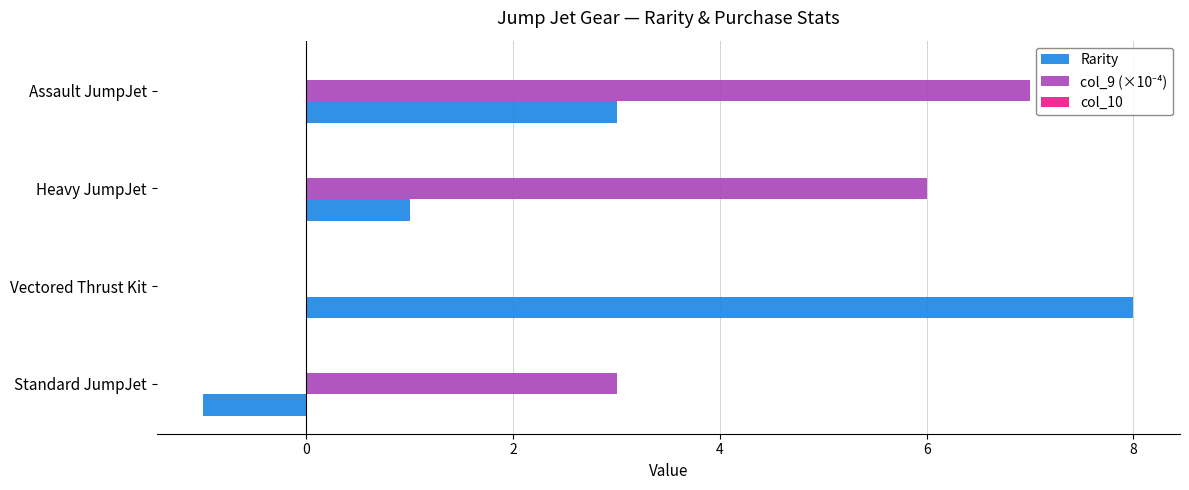

Which series has the largest total across all categories?

col_9 (×10⁻⁴)